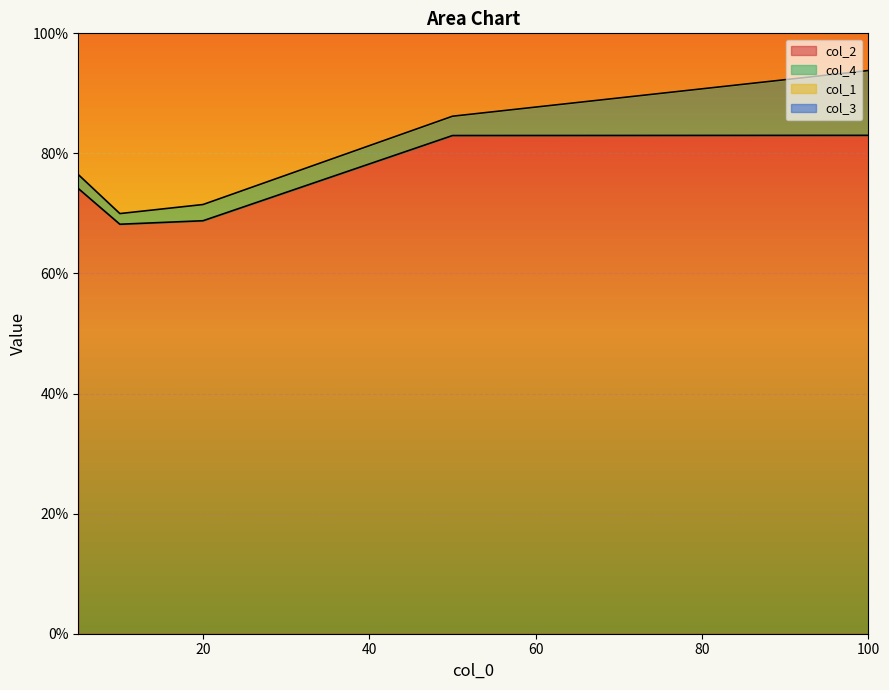

True or false: col_1 has more than 1 points higher than both neighbors.

False